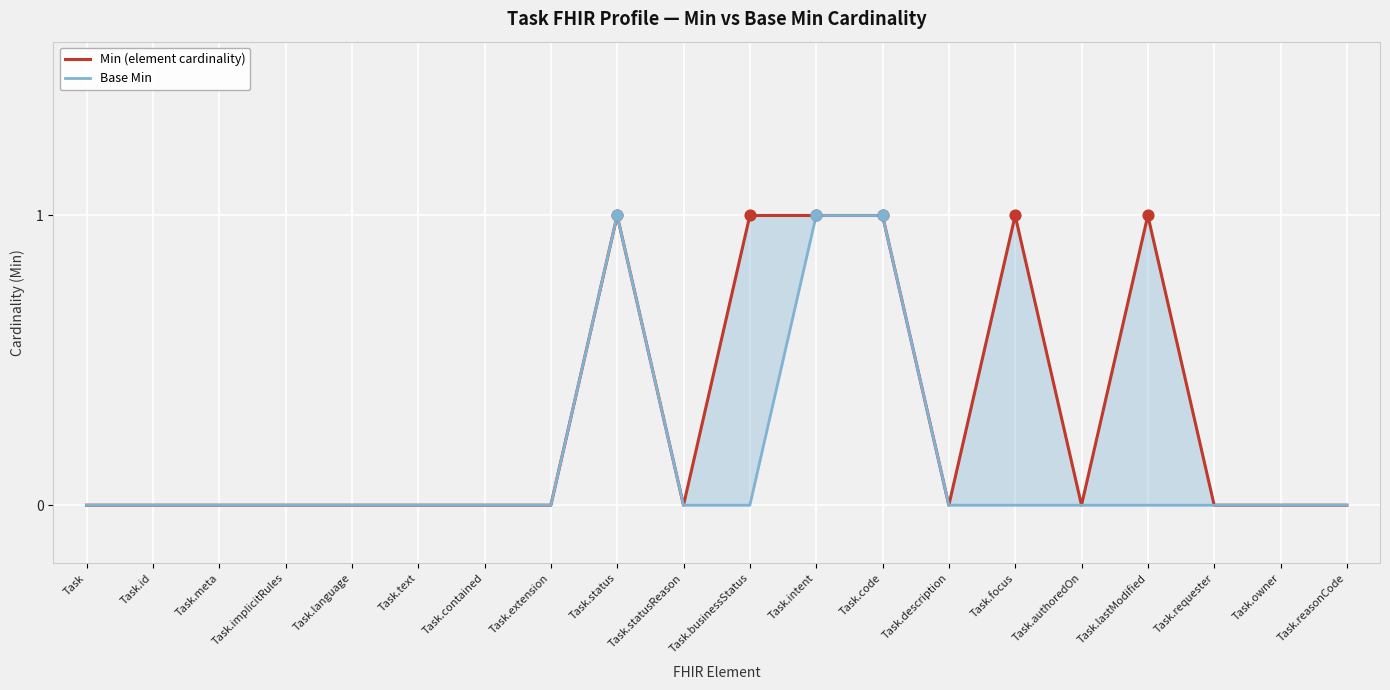

At how many categories does at least one series exceed 0?

6